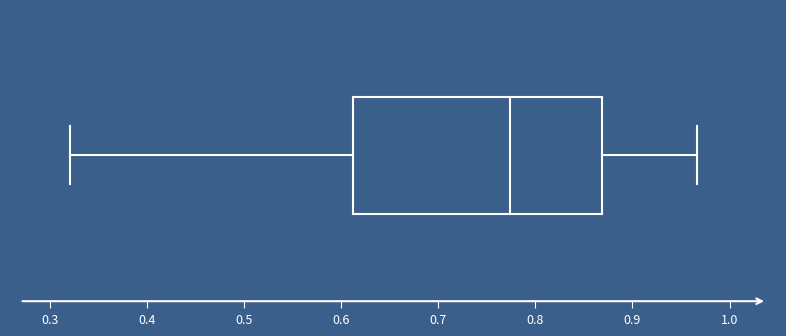

Transcribe this box plot: give where the median line is, the range the box spans, and where the two whiskers end, as read against the x-axis. The values are not printed on the chart, so give them approximately, as read against the axis.

median 0.77, box 0.61 to 0.87, whiskers 0.32 to 0.97